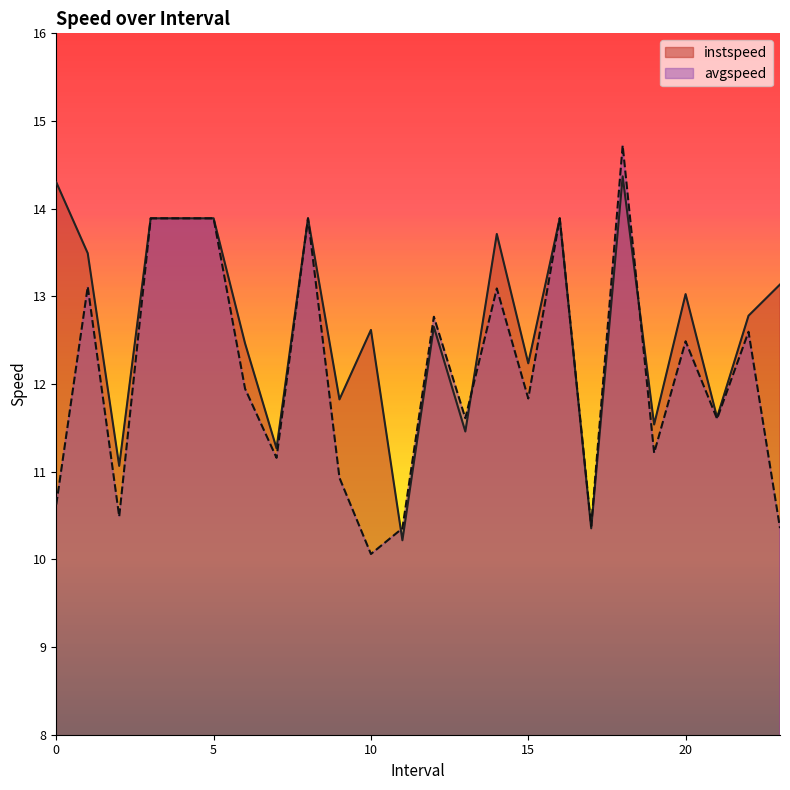

What is the difference between the second highest and second lowest values in the instspeed series?

3.9